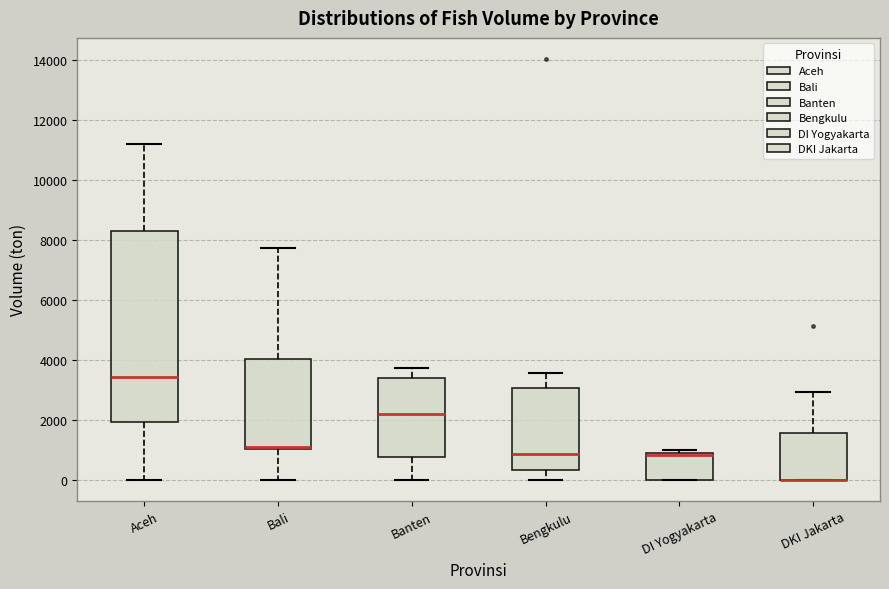

Reading left to right, transcribe this box plot: for each box, give where its median line is, the range the box spans, and where its two whiskers end, as read against the y-axis. The values are not printed on the chart, so give them approximately, as read against the axis.

Aceh: median 3400, box 2000 to 8200, whiskers 0 to 11200
Bali: median 1200, box 1000 to 4000, whiskers 0 to 7800
Banten: median 2200, box 800 to 3400, whiskers 0 to 3800
Bengkulu: median 800, box 400 to 3000, whiskers 0 to 3600
DI Yogyakarta: median 800 (drawn on the box's upper edge), box 0 to 800, whiskers 0 to 1000
DKI Jakarta: median 0 (drawn on the box's lower edge), box 0 to 1600, whiskers 0 to 3000